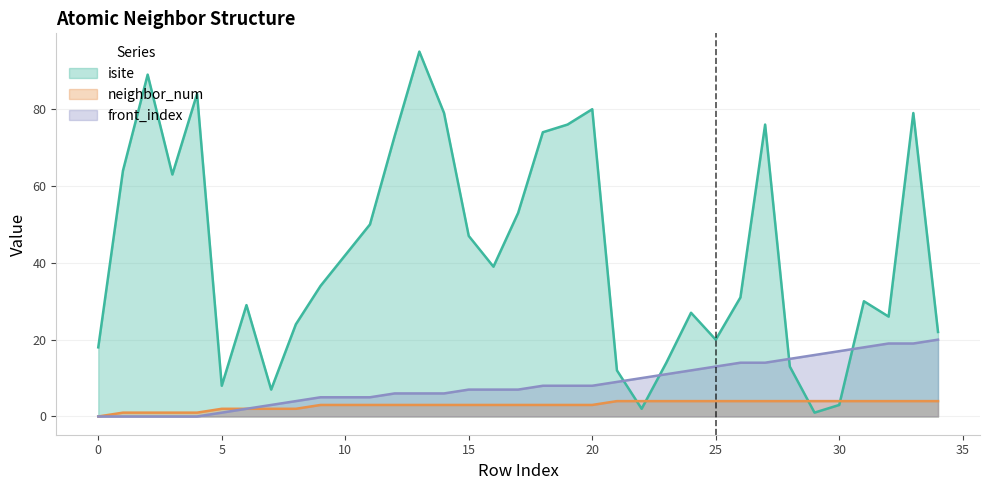

What is the value of the front_index point at the 20th from the left?

8